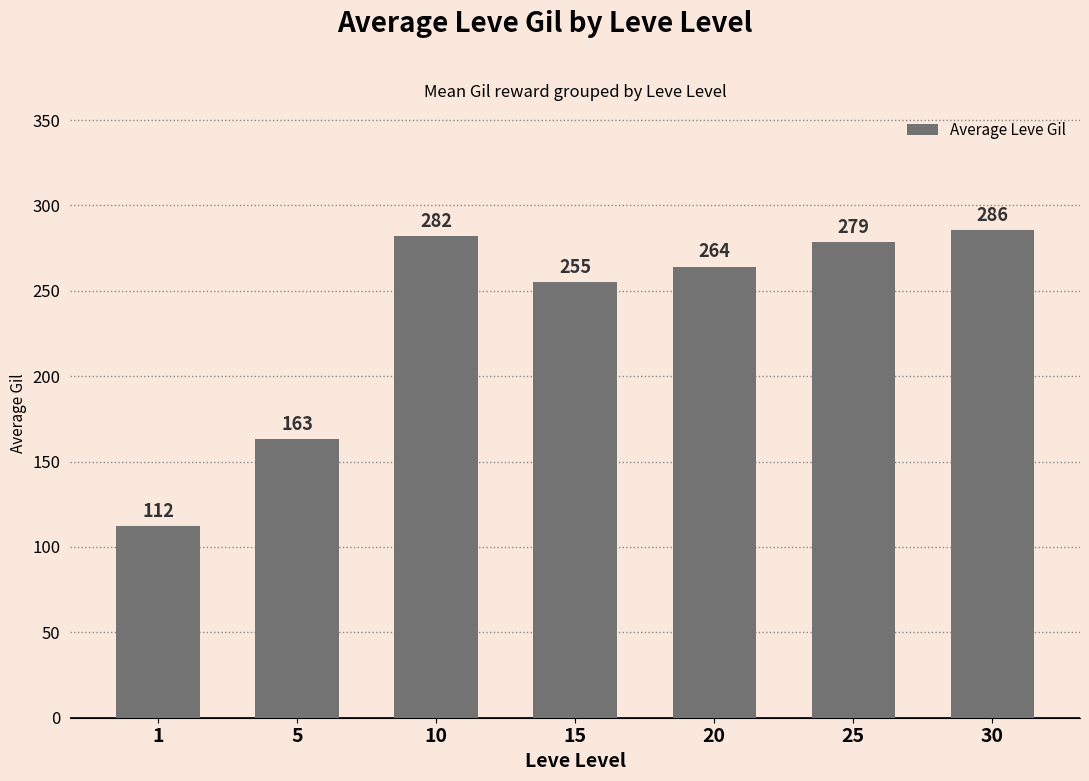

What is the sum of the values at 25 and 5?

442.0